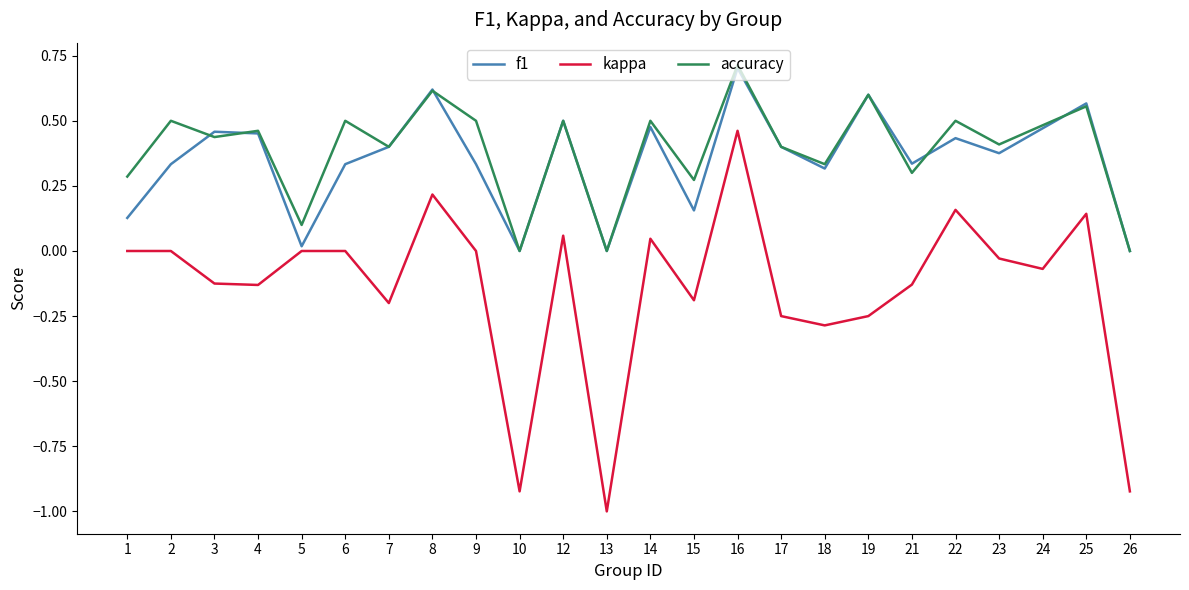

Which series changed the most between 6 and 21?

accuracy